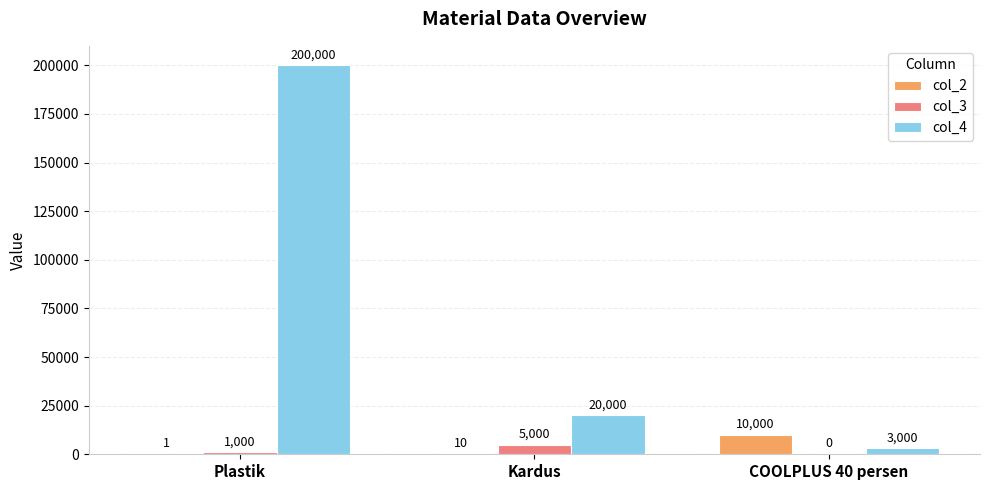

At which label does col_3 reach its peak?

Kardus